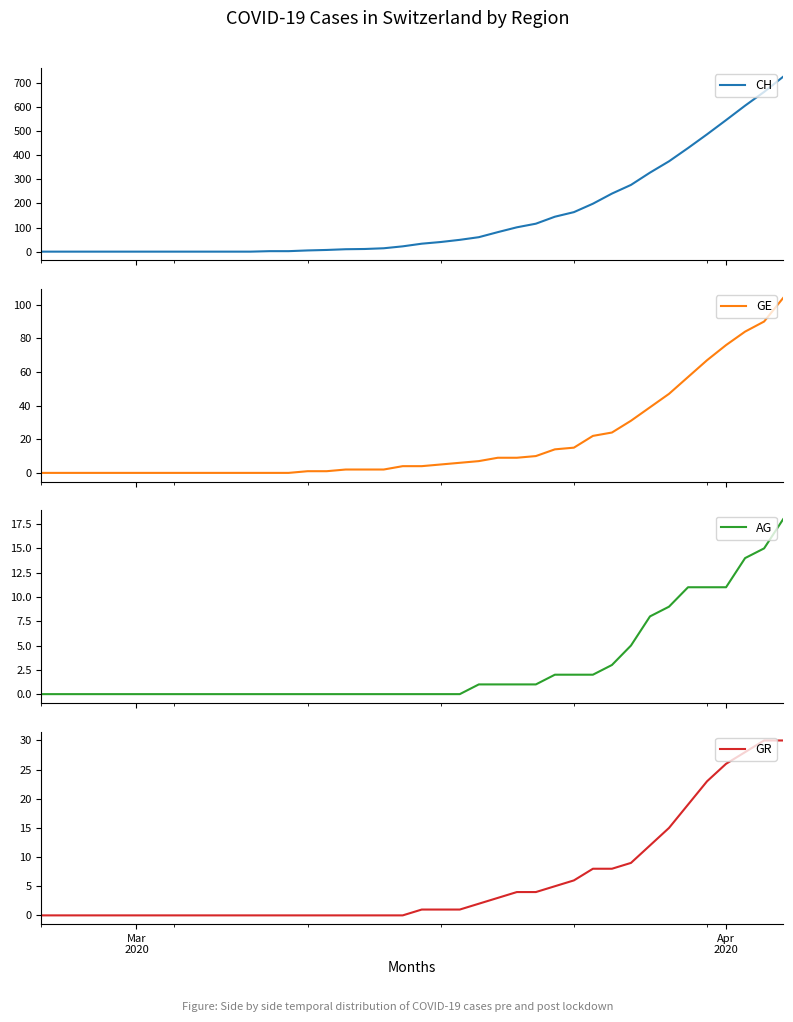

What is the maximum value for CH?

726